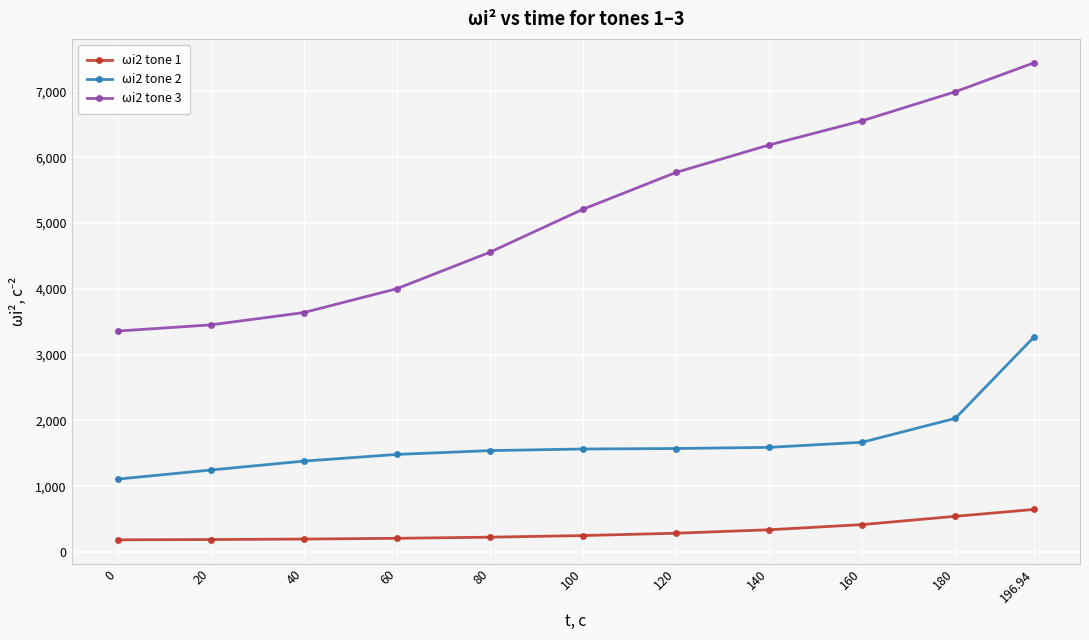

Rank the series by their average value, from lowest to highest.

ωi2 tone 1, ωi2 tone 2, ωi2 tone 3